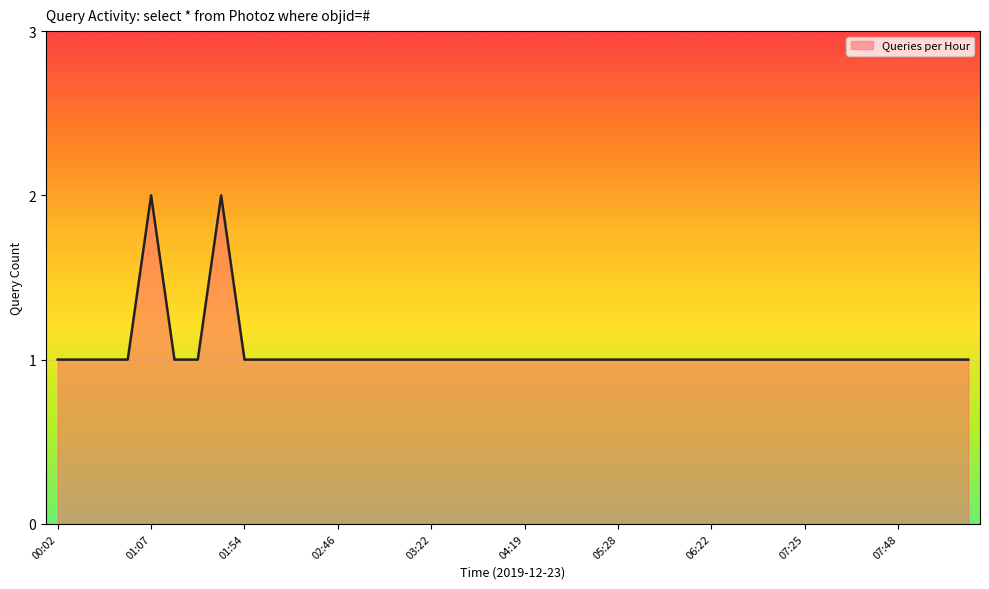

How many lines are shown in the chart?

1